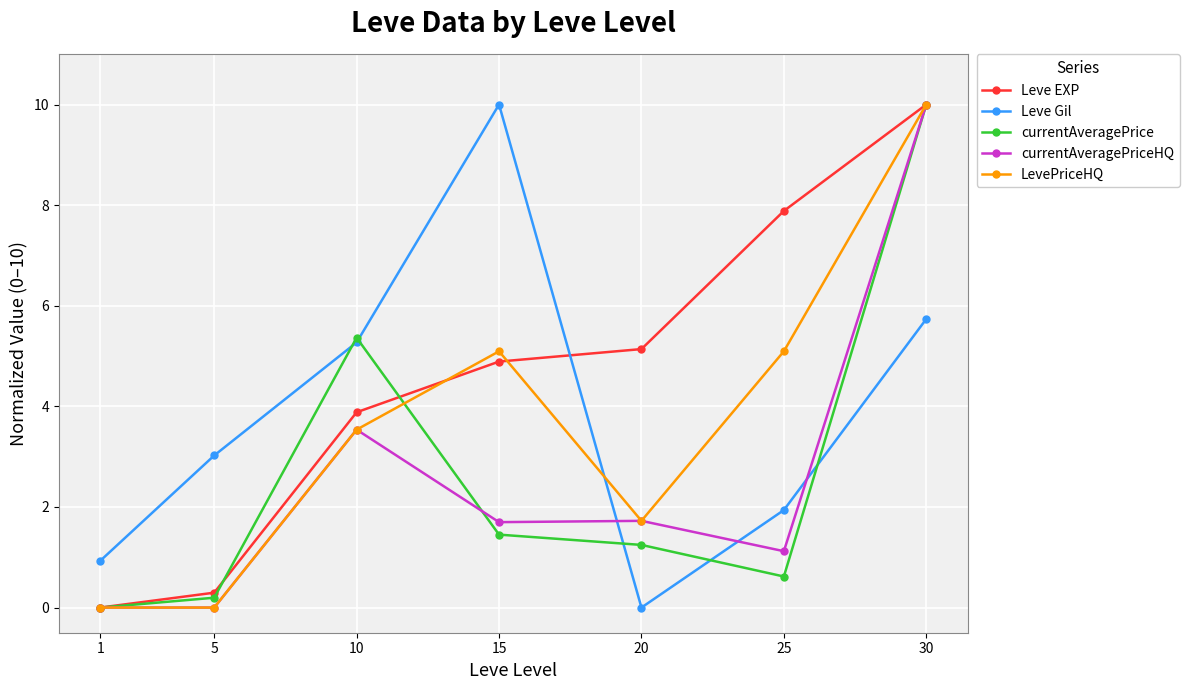

What is the difference between the second highest and minimum values in the LevePriceHQ series?

5.1